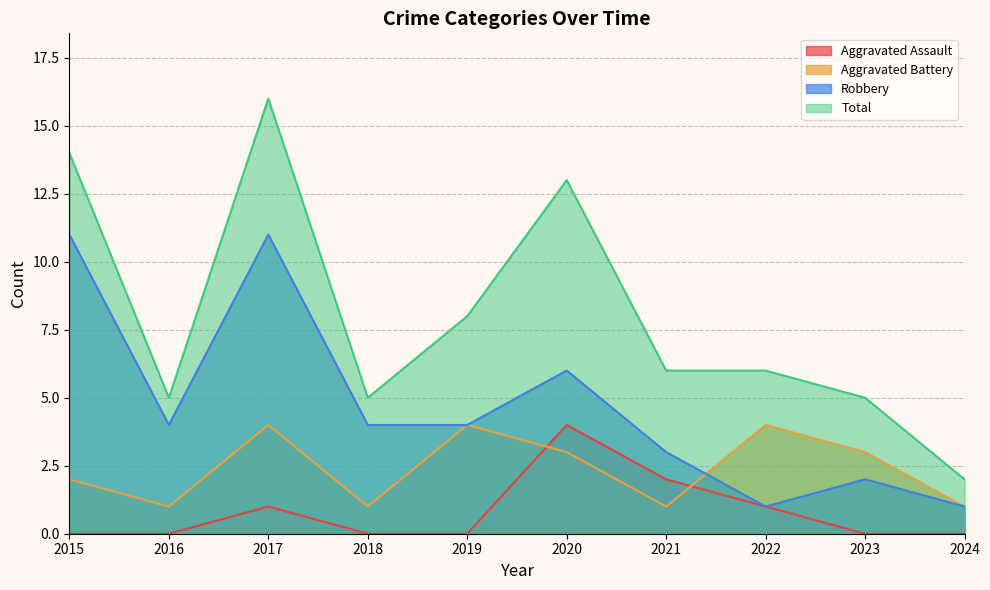

In Robbery, how many points are lower than both neighbors (excluding endpoints)?

2